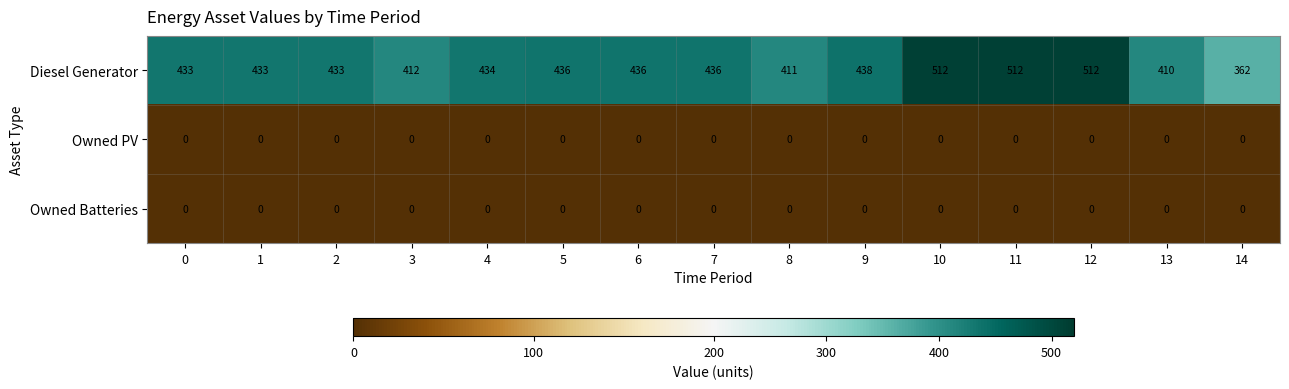

The value of Owned PV at 1 is 0. True or false?

True